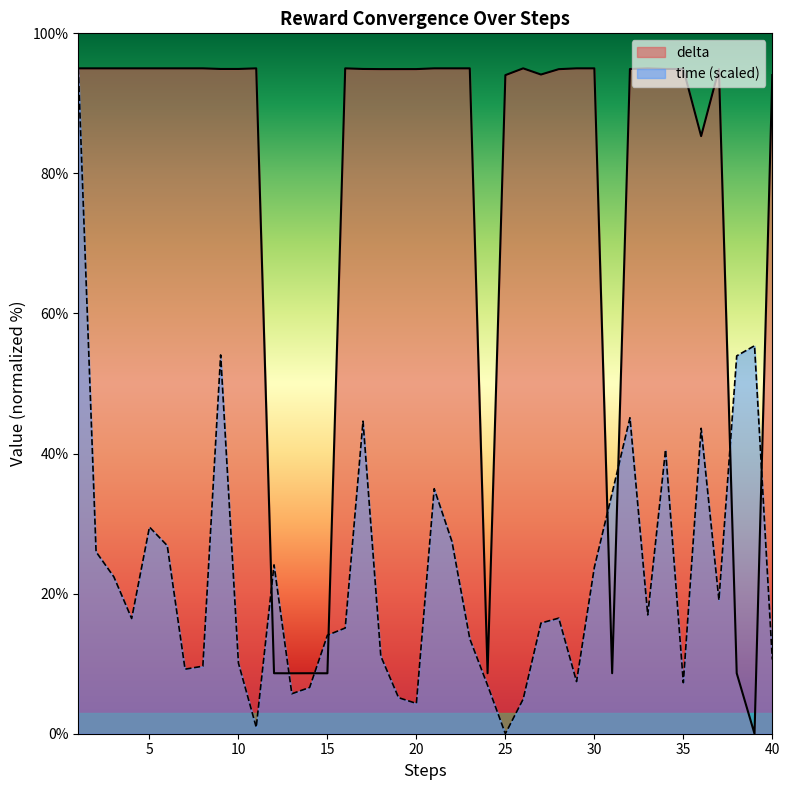

Read the time value at 26.

4.9